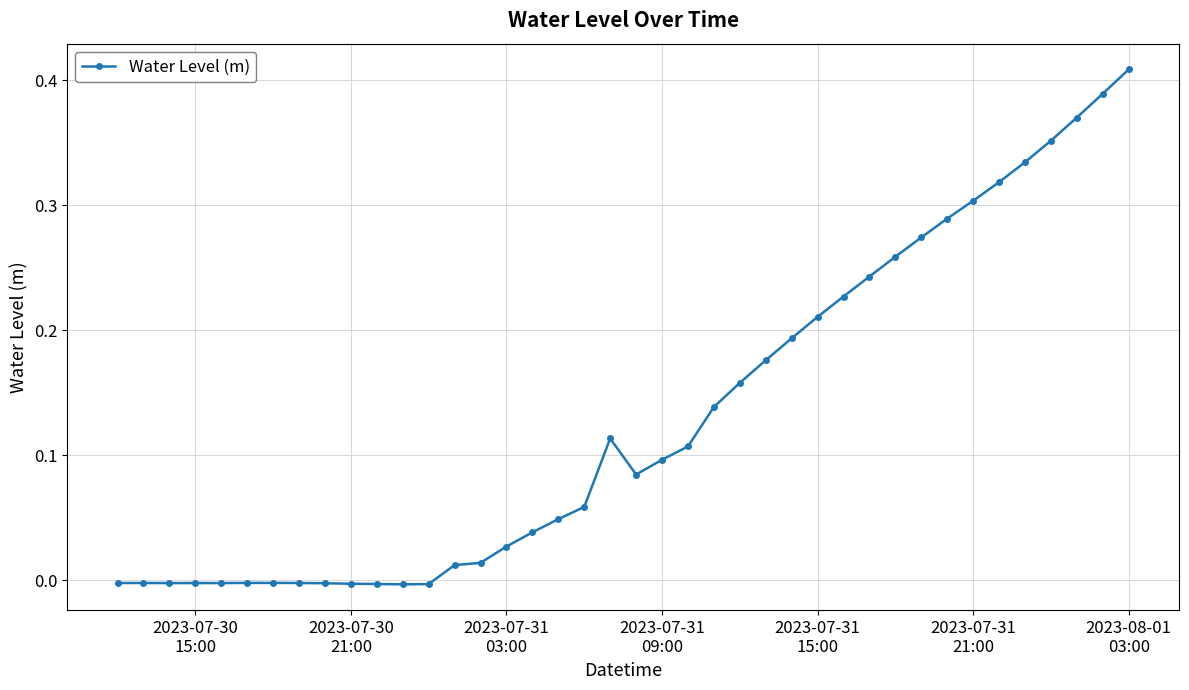

True or false: there are more than 2 points higher than both neighbors.

True